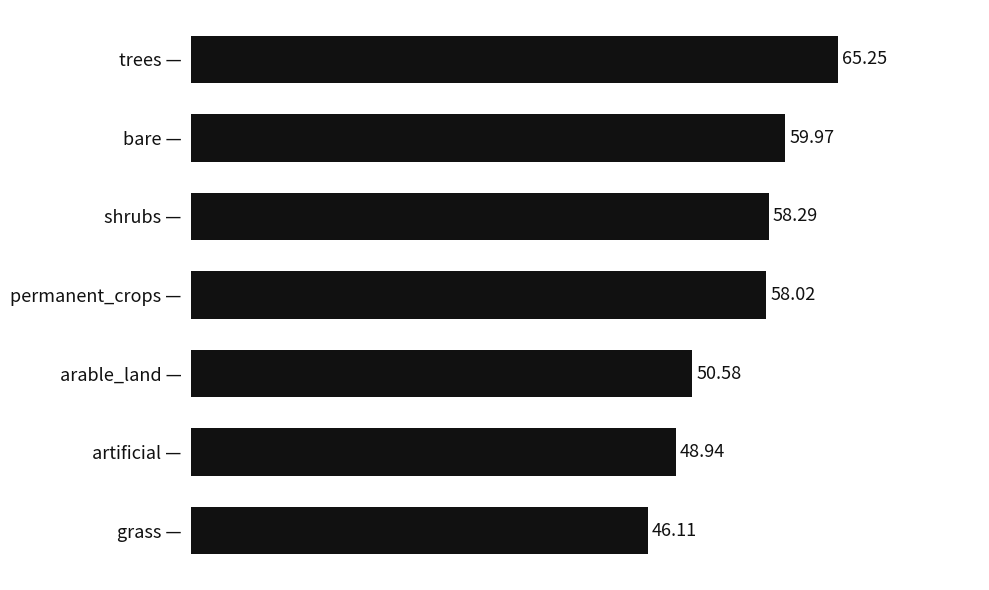

Rank the categories by value from highest to lowest.

trees —, bare —, shrubs —, permanent_crops —, arable_land —, artificial —, grass —